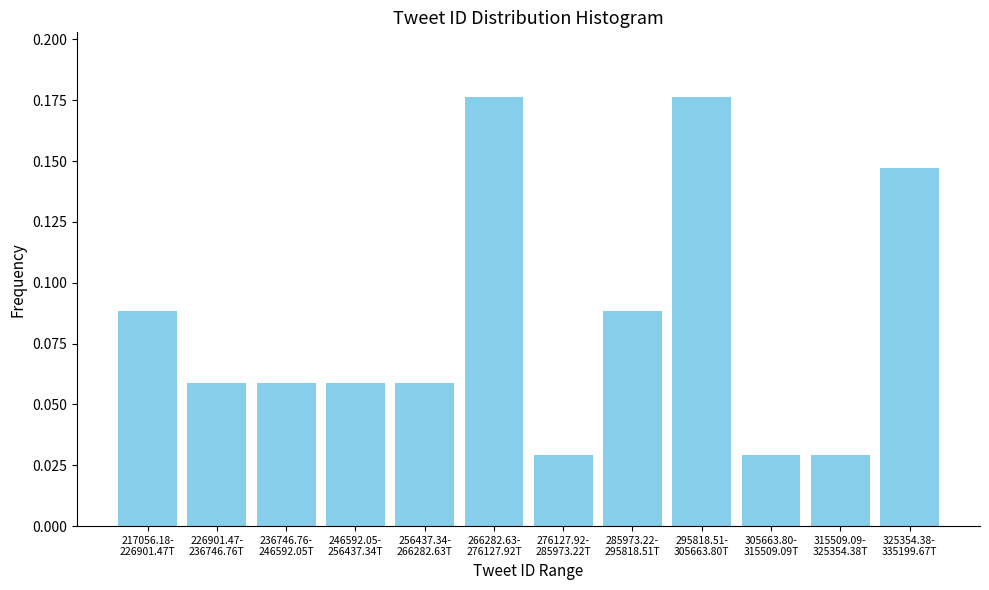

How many values are between 0 and 1?

12